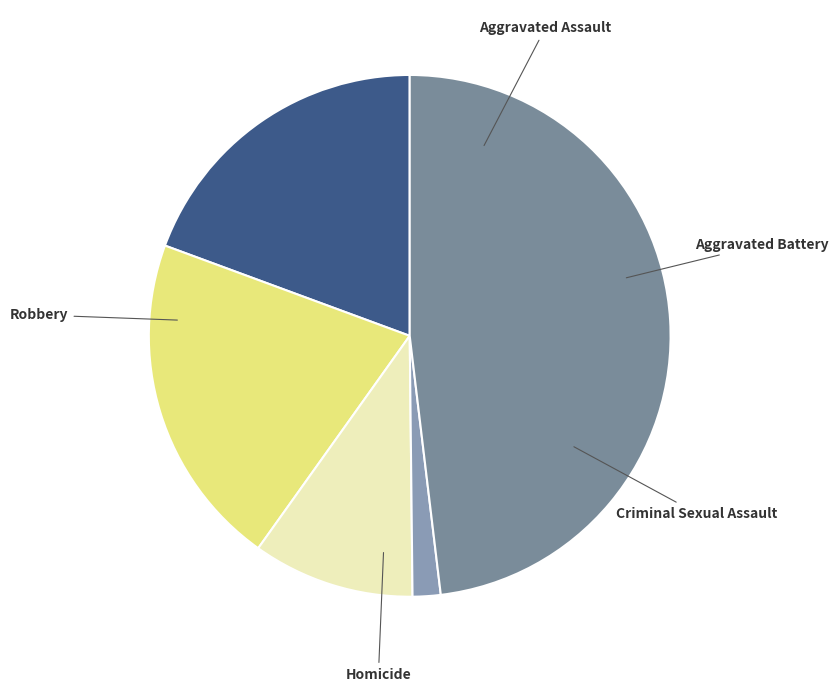

How many slices are in this pie chart?

5